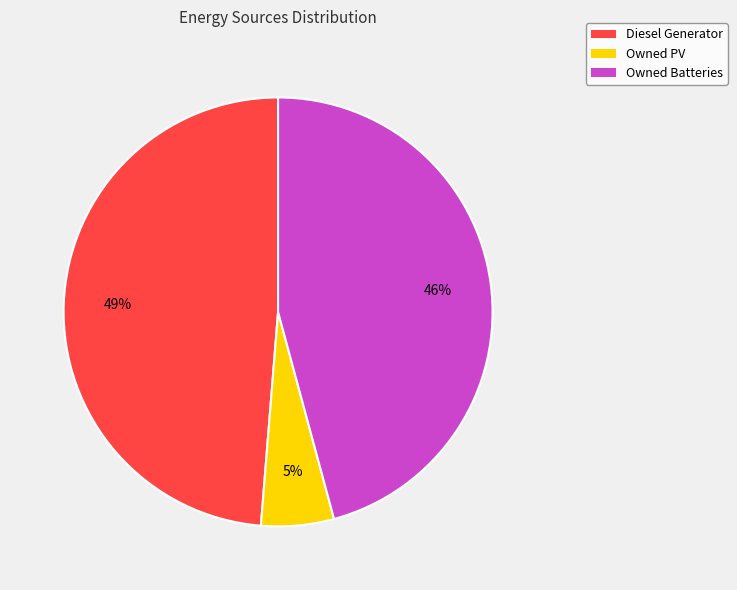

Which category has the biggest portion of the pie?

Diesel Generator